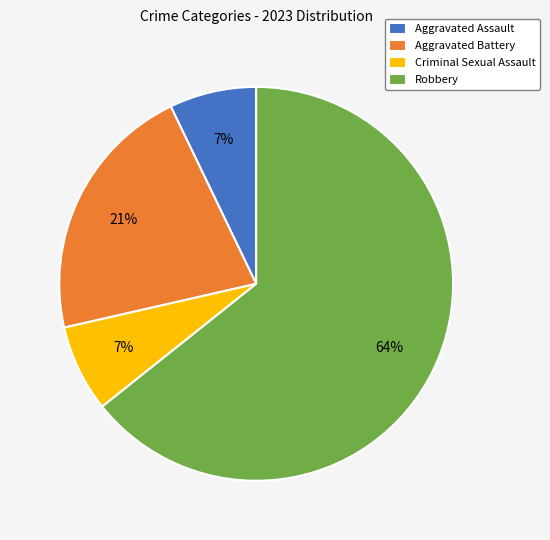

To the nearest percent, what percentage of the pie is Aggravated Battery?

21%